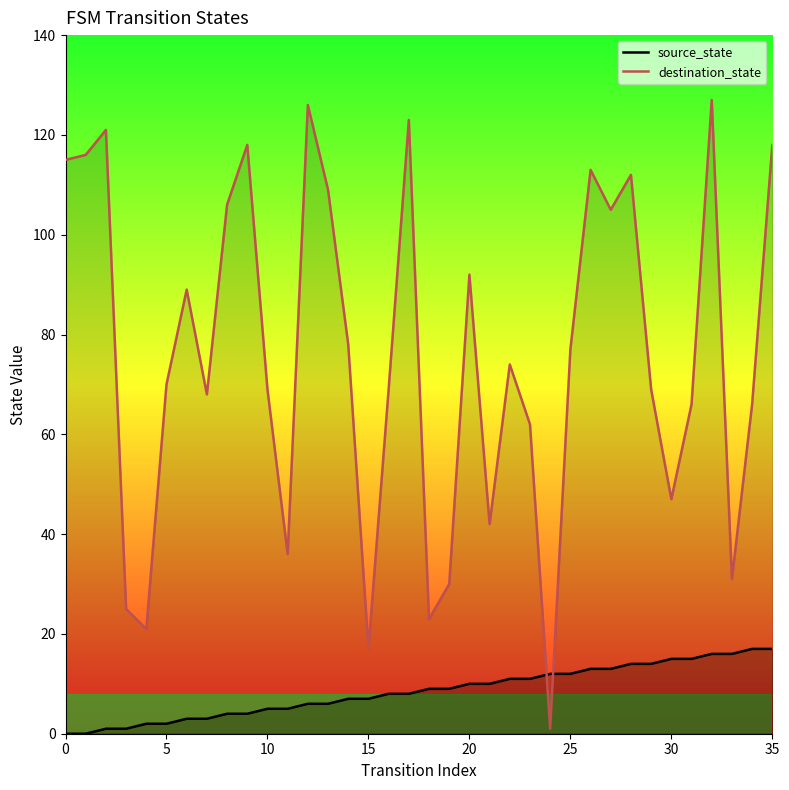

How many positive values does the source_state series have?

34